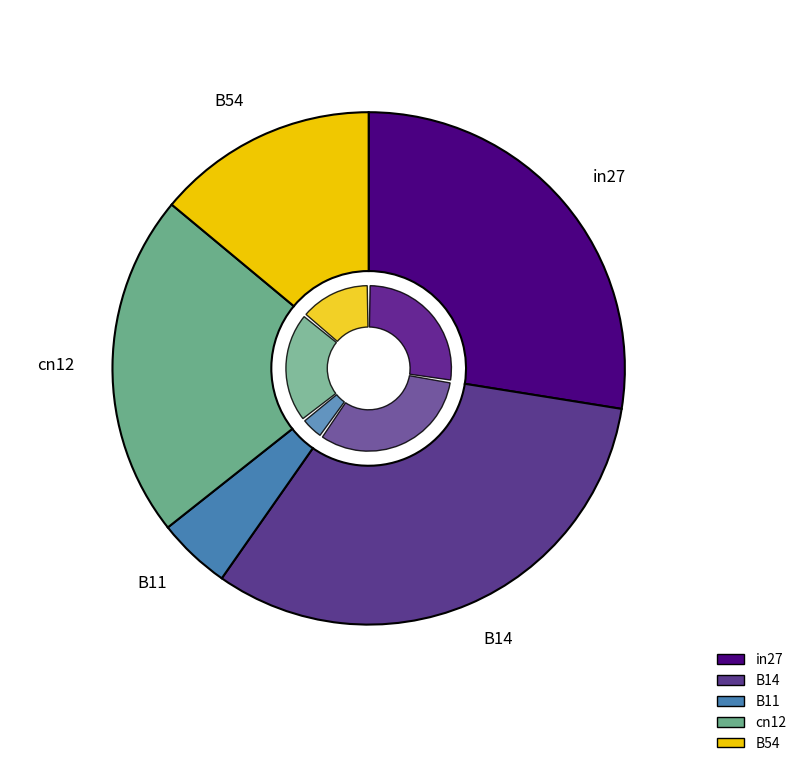

Do cn12 and B14 together represent more than half of the pie?

Yes